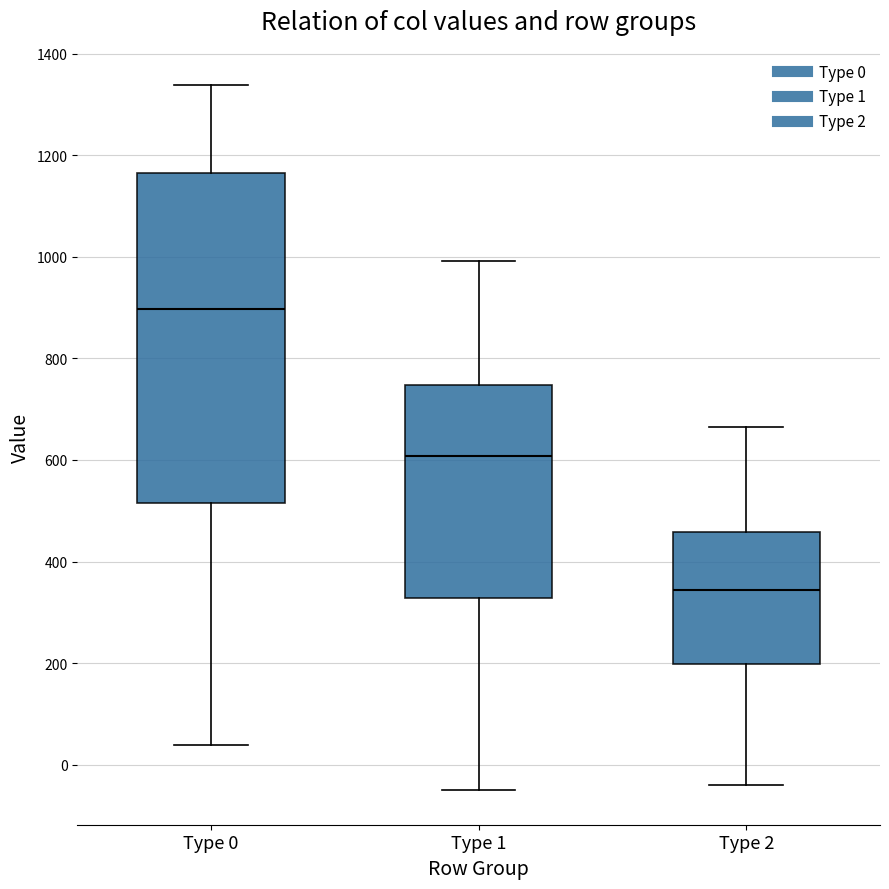

Reading left to right, read every box against the y-axis: the position of its median line, the range the box covers, and the ends of its whiskers. The values are not printed on the chart, so give them approximately, as read against the axis.

Type 0: median 900, box 520 to 1160, whiskers 40 to 1340
Type 1: median 600, box 320 to 740, whiskers -40 to 1000
Type 2: median 340, box 200 to 460, whiskers -40 to 660